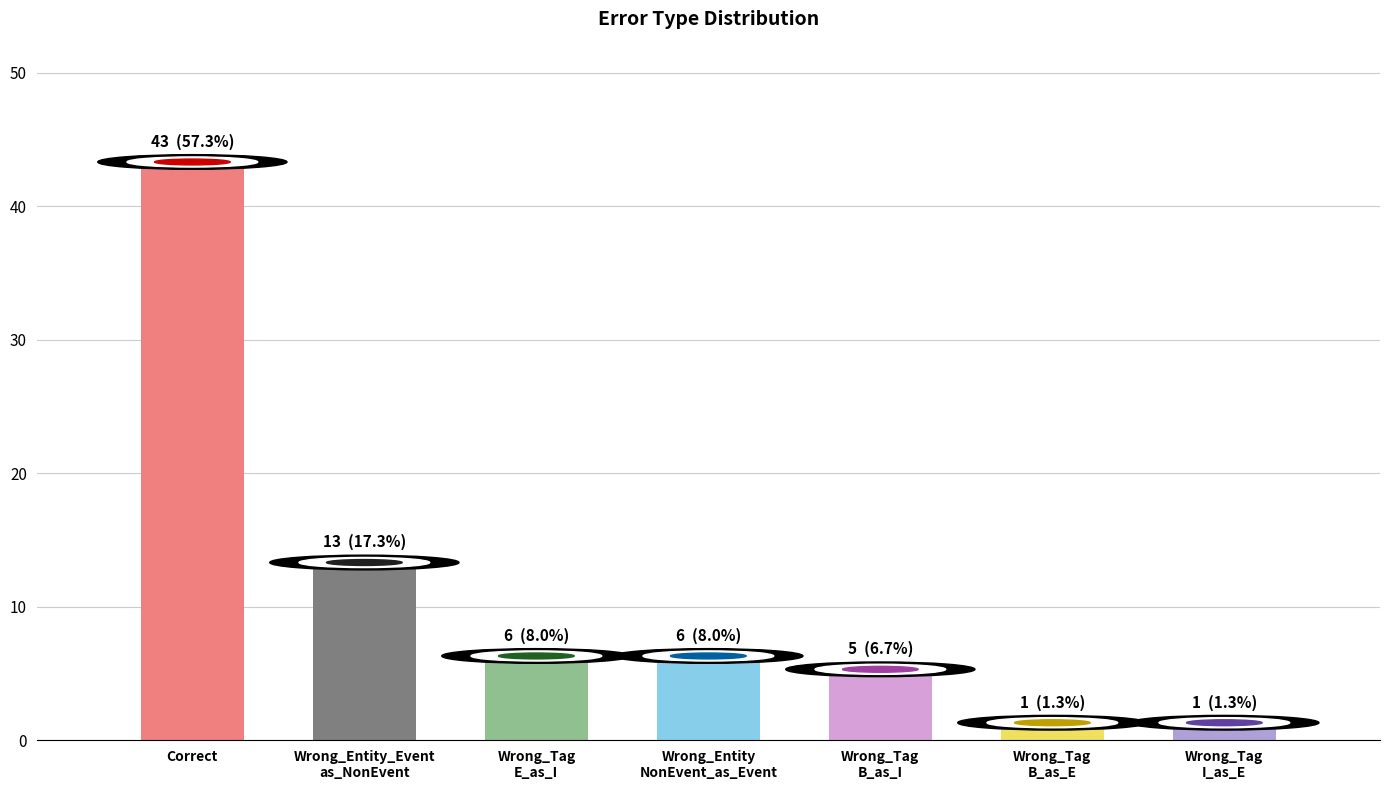

Does the chart contain stacked bars?

No